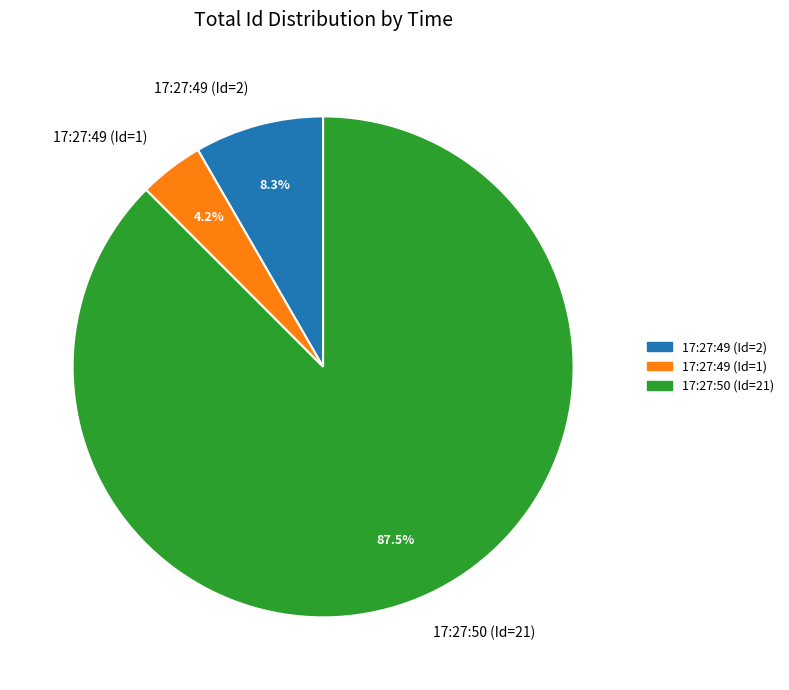

How many slices are in this pie chart?

3